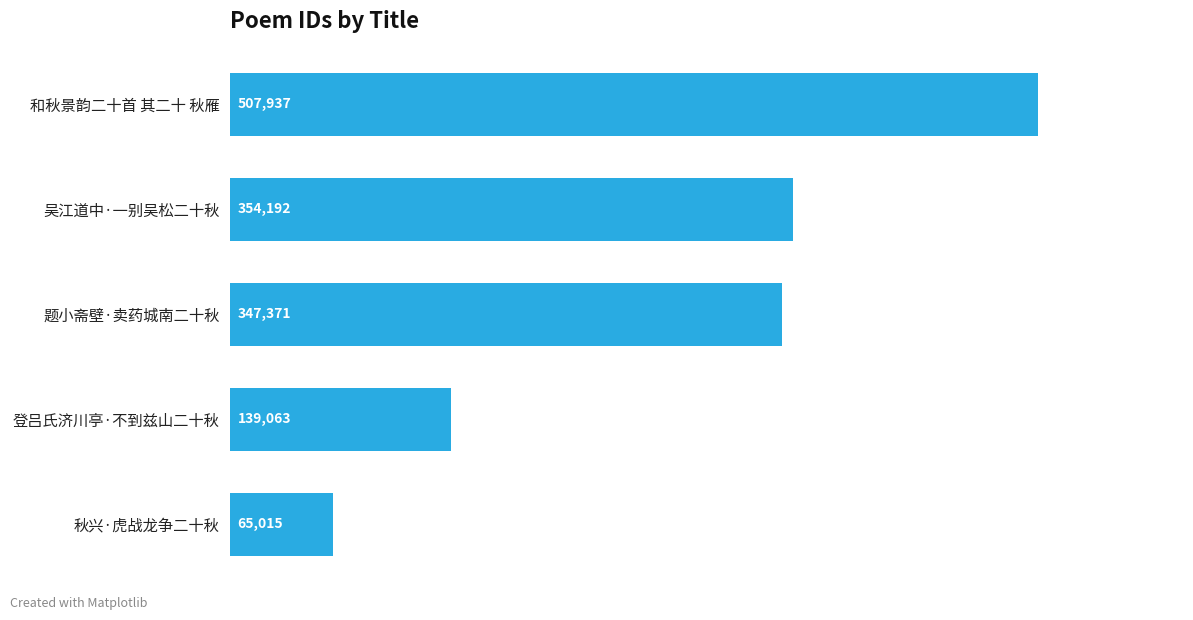

List the labels in order of value, smallest first.

秋兴·虎战龙争二十秋, 登吕氏济川亭·不到兹山二十秋, 题小斋壁·卖药城南二十秋, 吴江道中·一别吴松二十秋, 和秋景韵二十首 其二十 秋雁